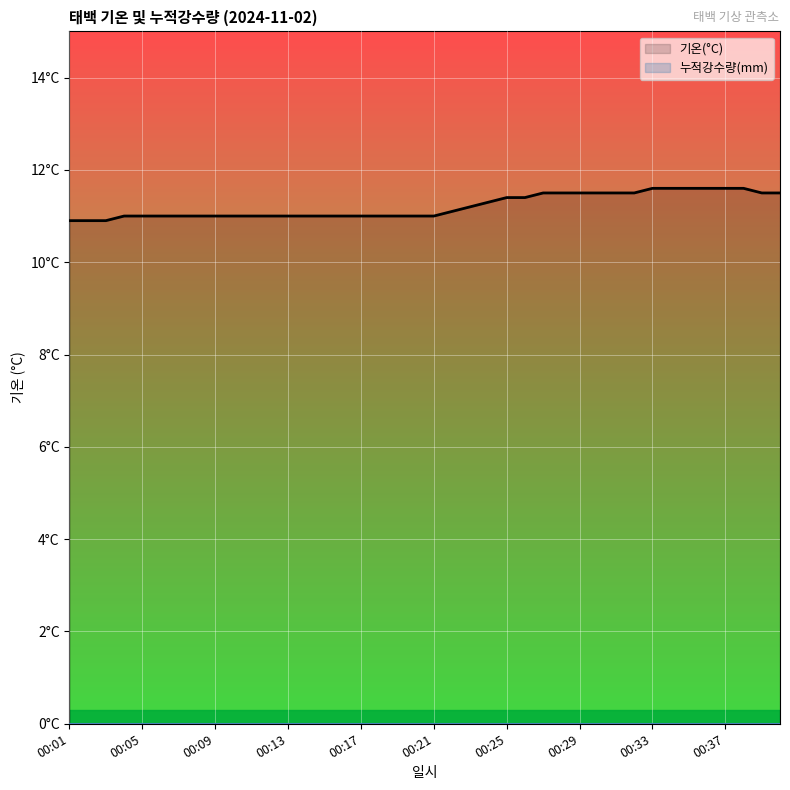

True or false: 기온(°C) has a value of 14.2 at 00:01.

False